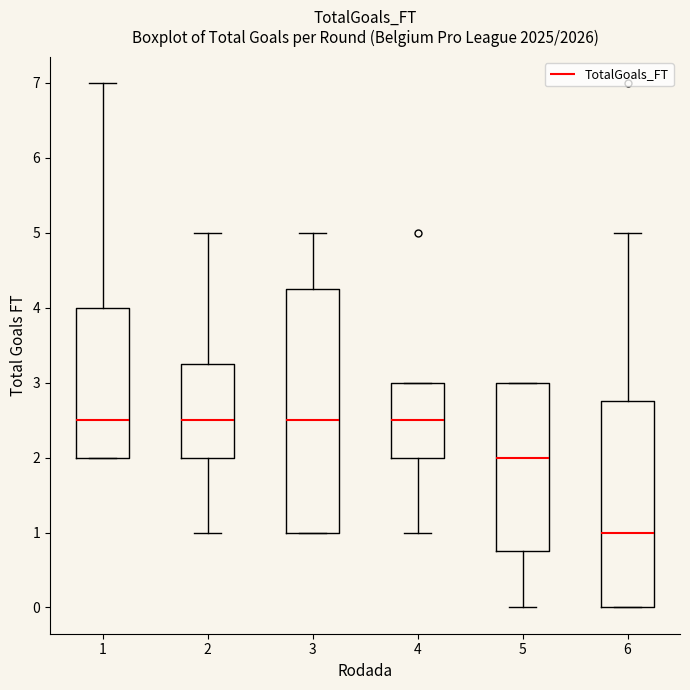

Where is the upper edge of the box at x = 2 on the y-axis? The values are not printed on the chart, so give them approximately, as read against the axis.

3.3